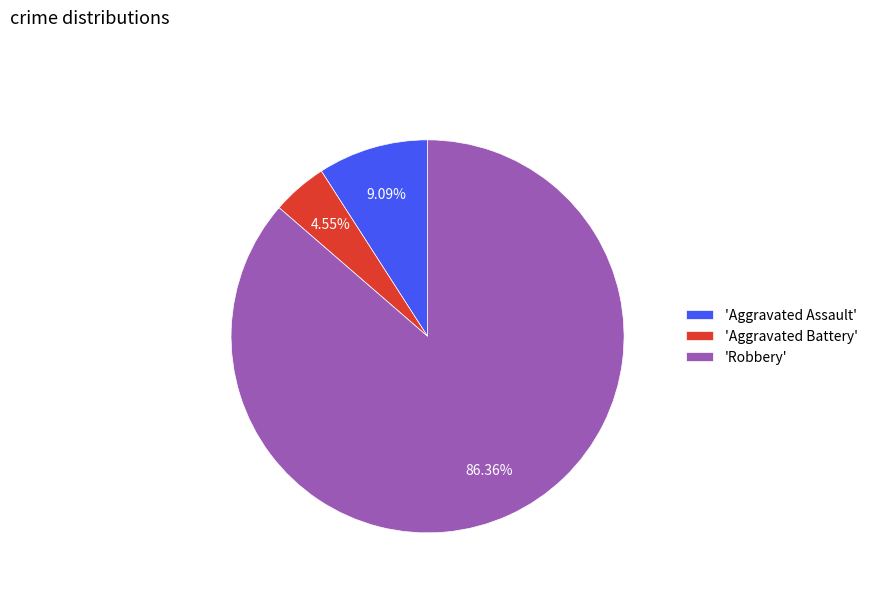

Do 'Aggravated Battery' and 'Robbery' together represent more than half of the pie?

Yes